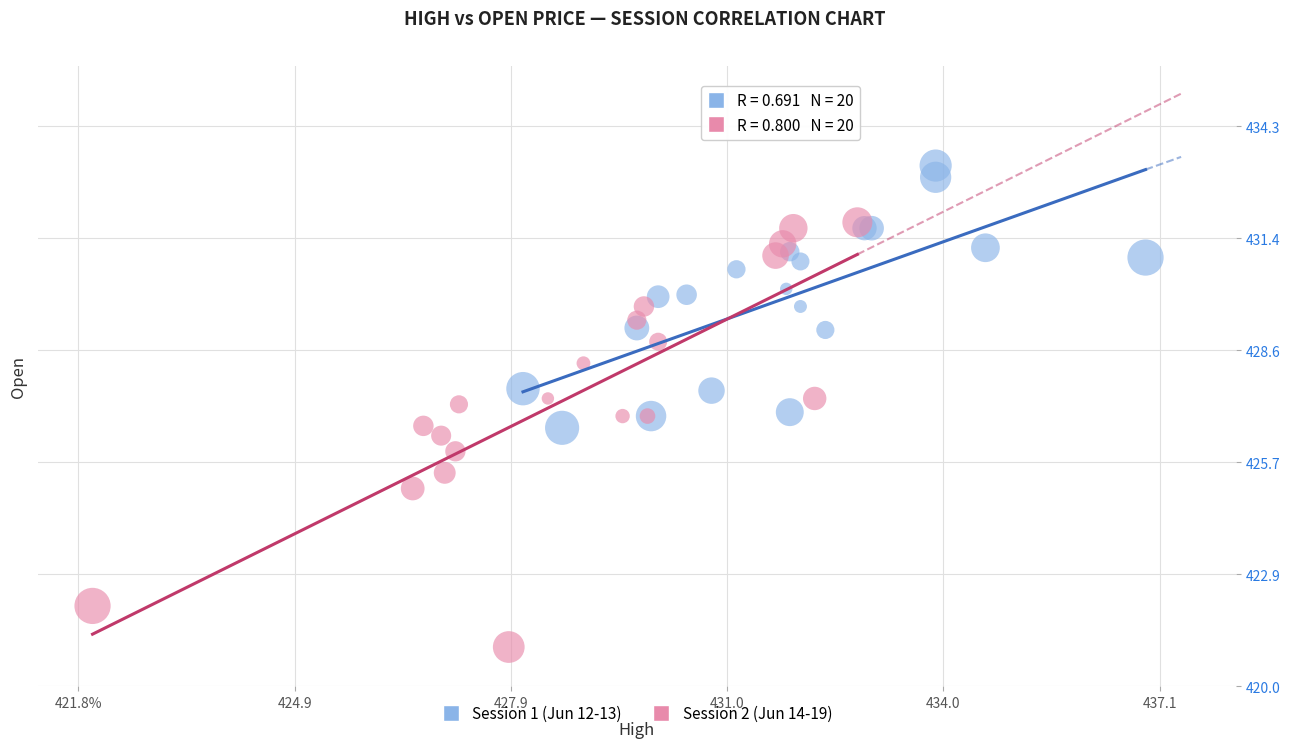

Which series contains the highest Y value?

Session 1 (Jun 12-13)